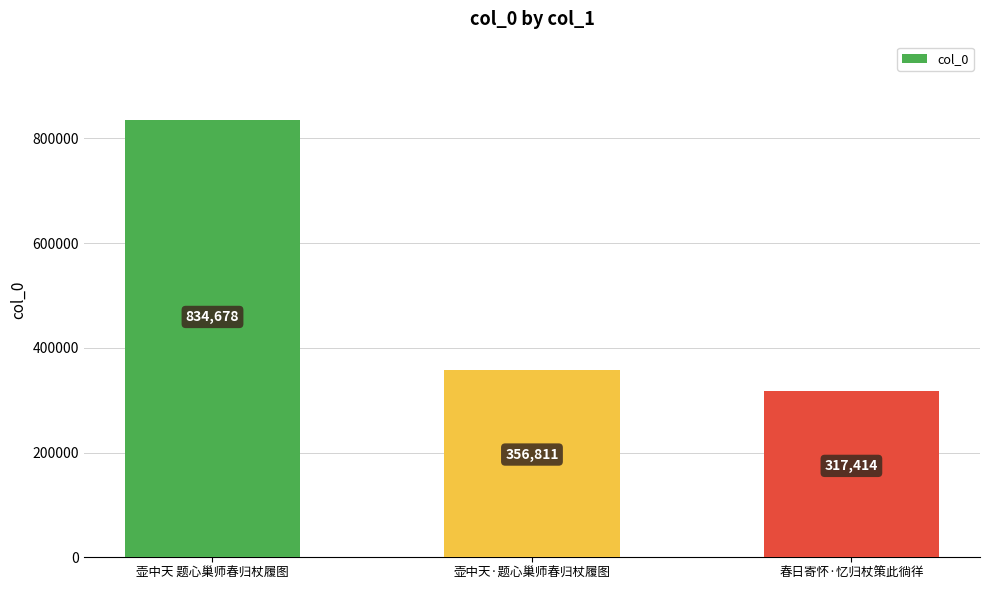

List the labels in order of value, largest first.

壶中天 题心巢师春归杖履图, 壶中天·题心巢师春归杖履图, 春日寄怀·忆归杖策此徜徉